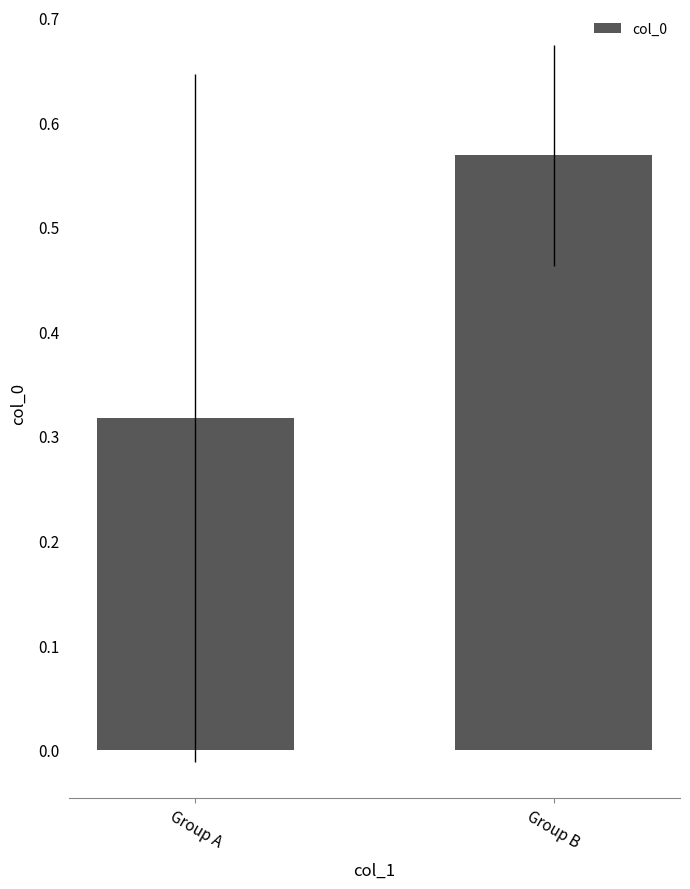

Which has a higher value, Group A or Group B?

Group B